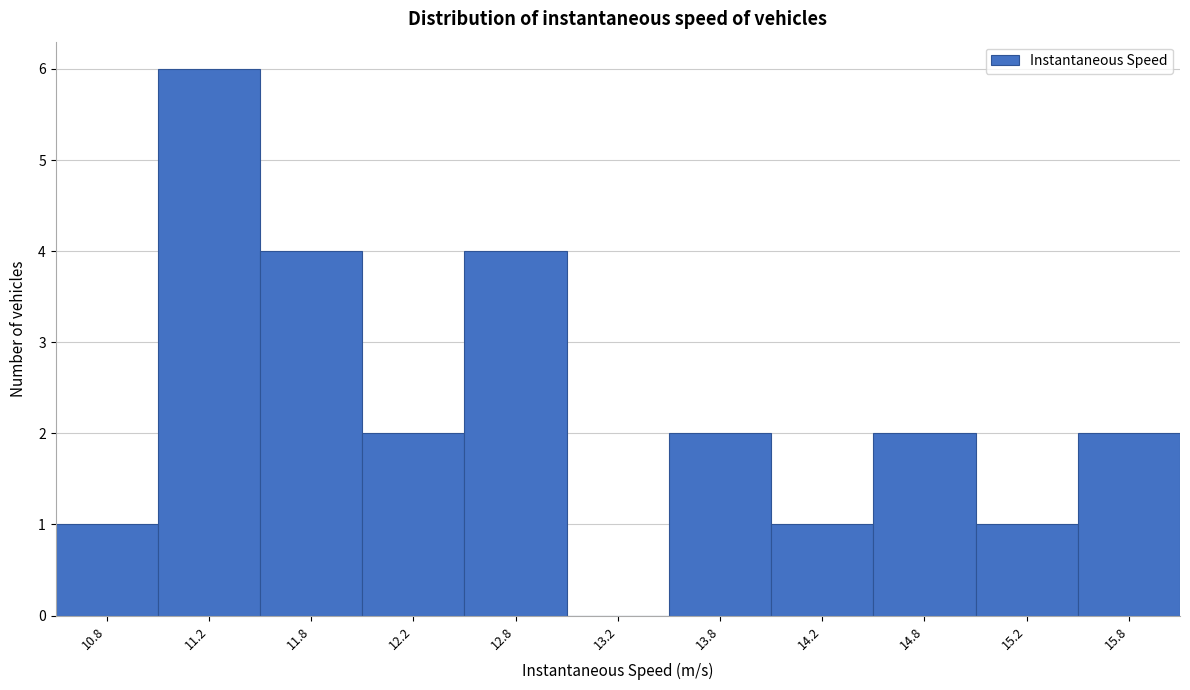

Over which range of the x-axis is the bar tallest?

11.0 to 11.5